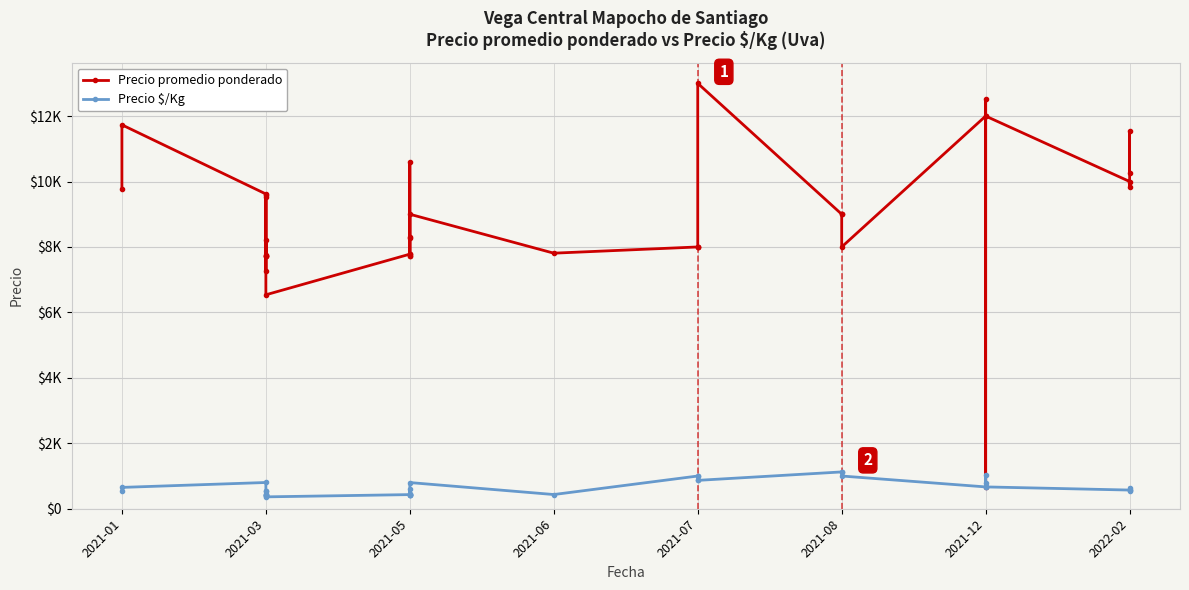

At how many categories does at least one series exceed 8461?

17